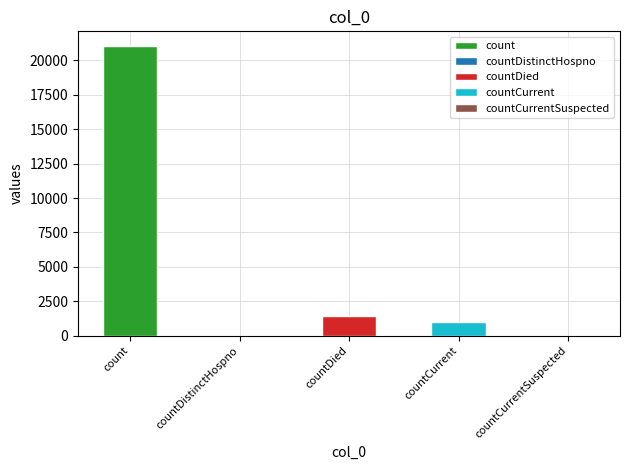

What position from the right is countDied?

3